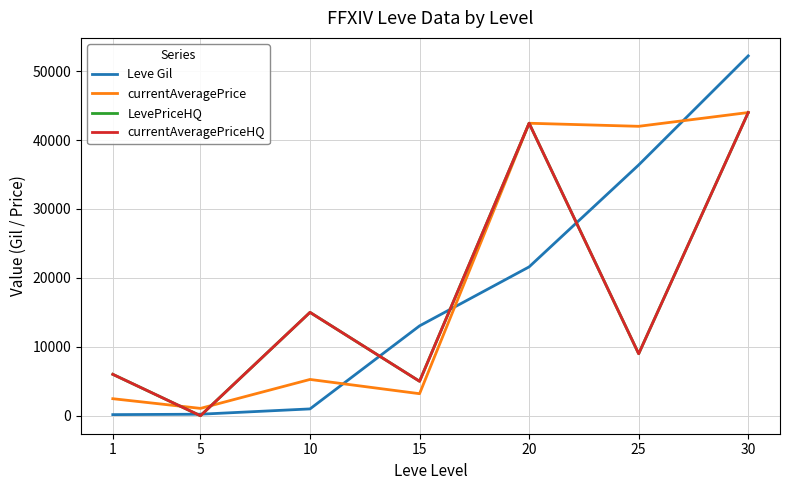

Does the chart have visible grid lines?

Yes